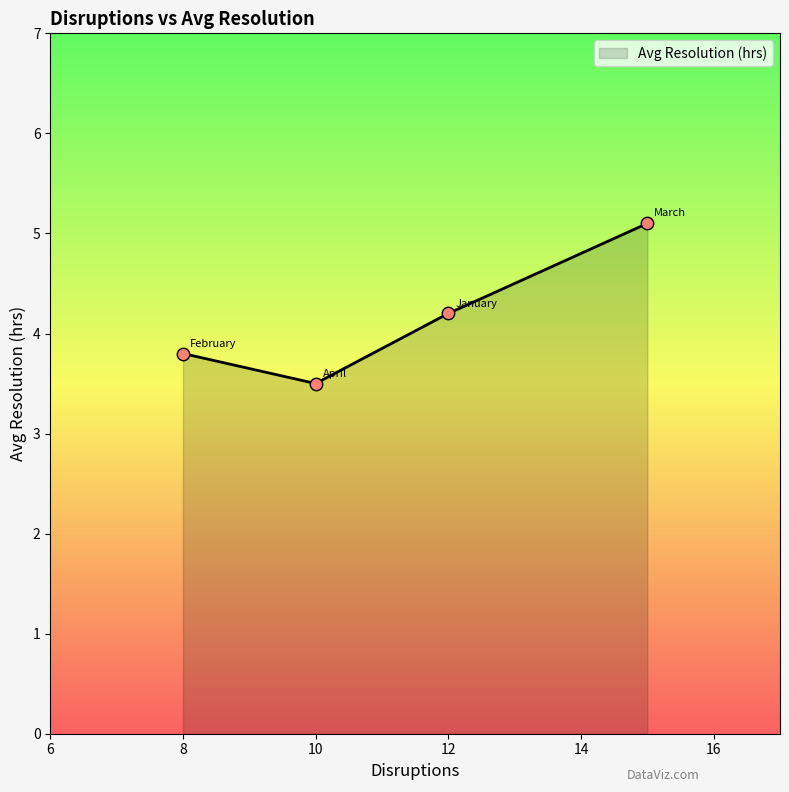

What is the difference between the maximum and minimum values?

1.6